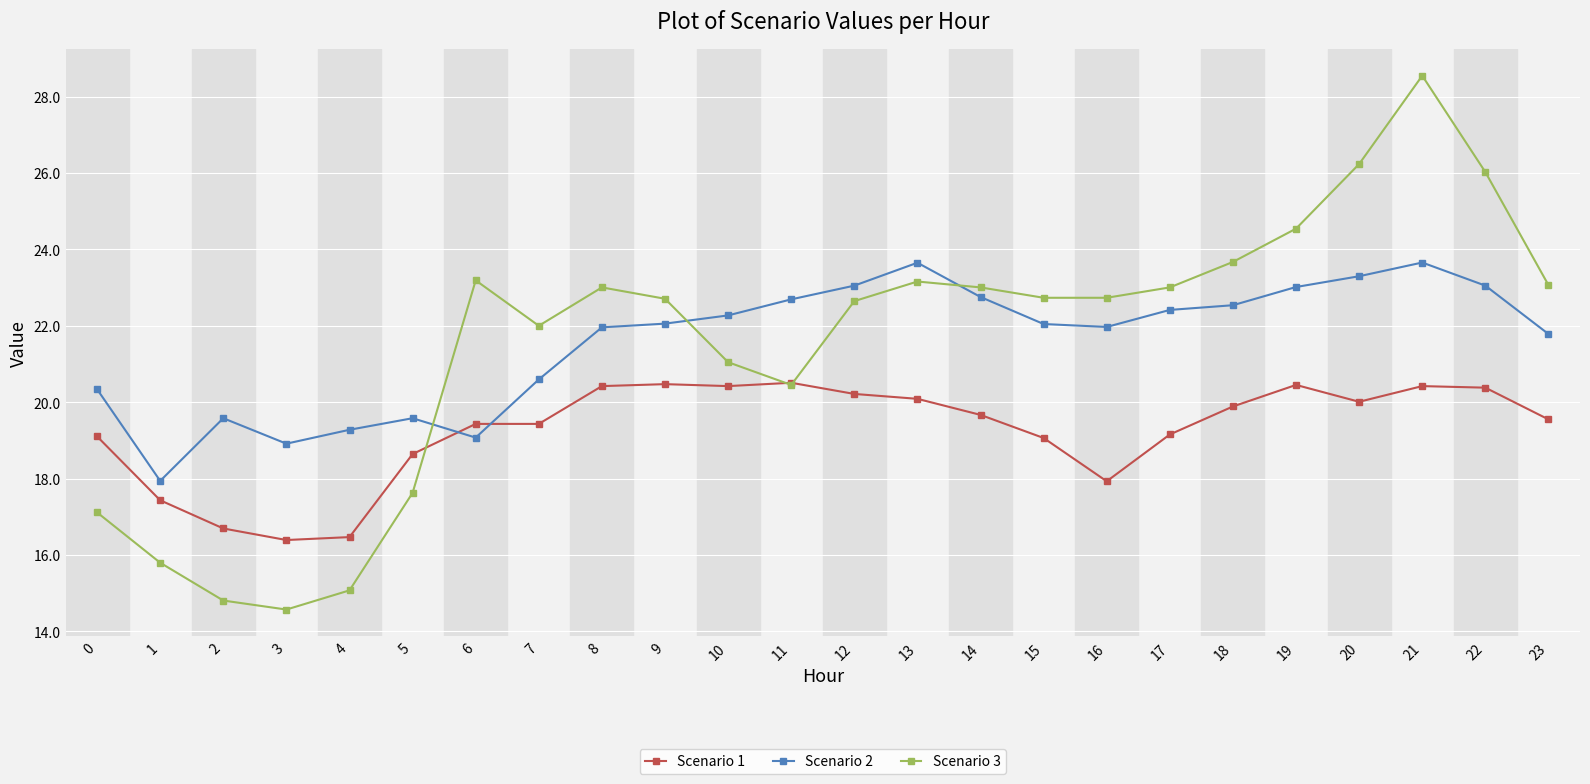

What is the value of the Scenario 3 point at the 15th from the left?

23.0